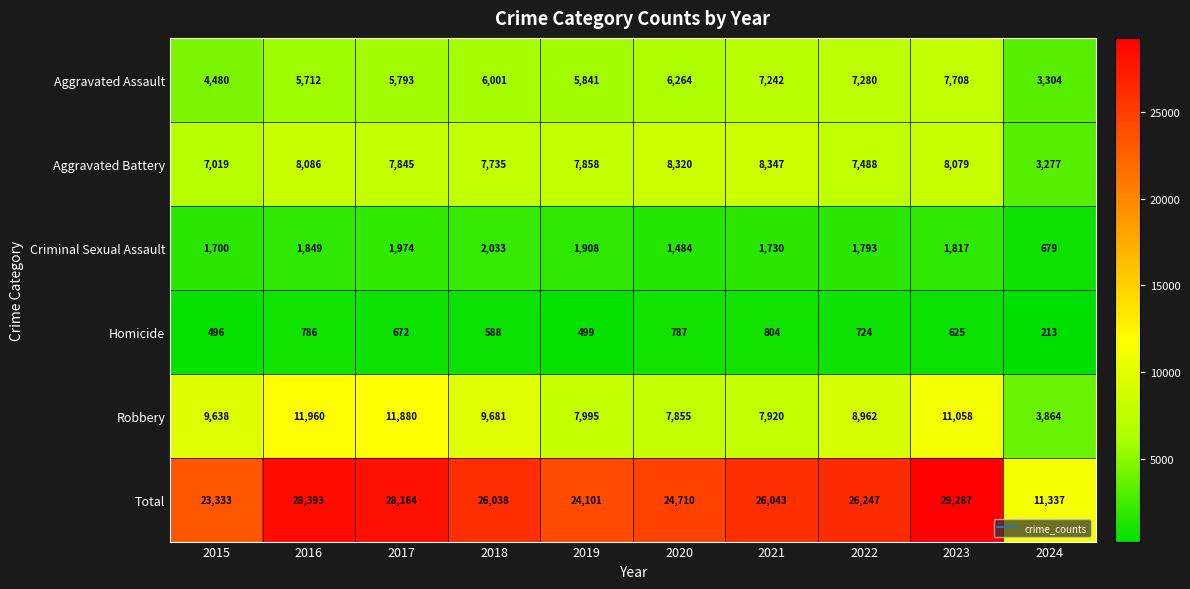

How many data points in Criminal Sexual Assault are less than 1817?

5